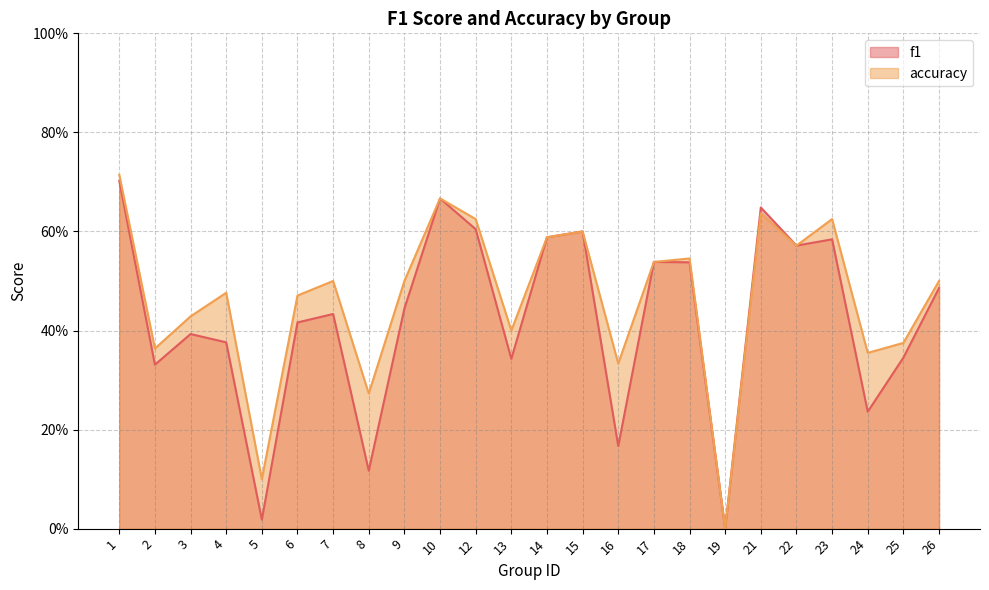

True or false: f1 and accuracy intersect in this chart.

False